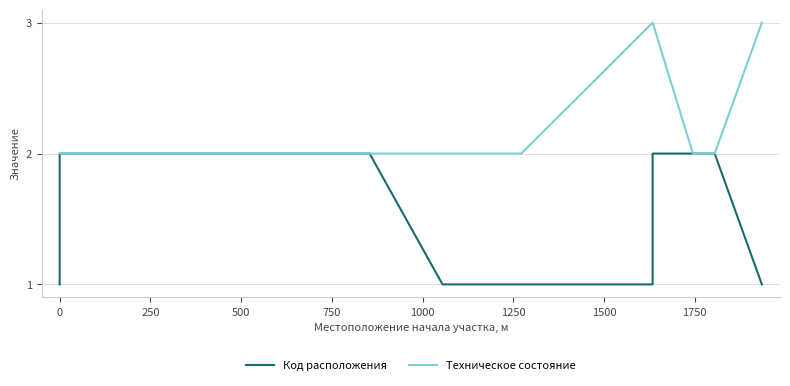

What is the value of the Техническое состояние point at the 4th from the left?

2